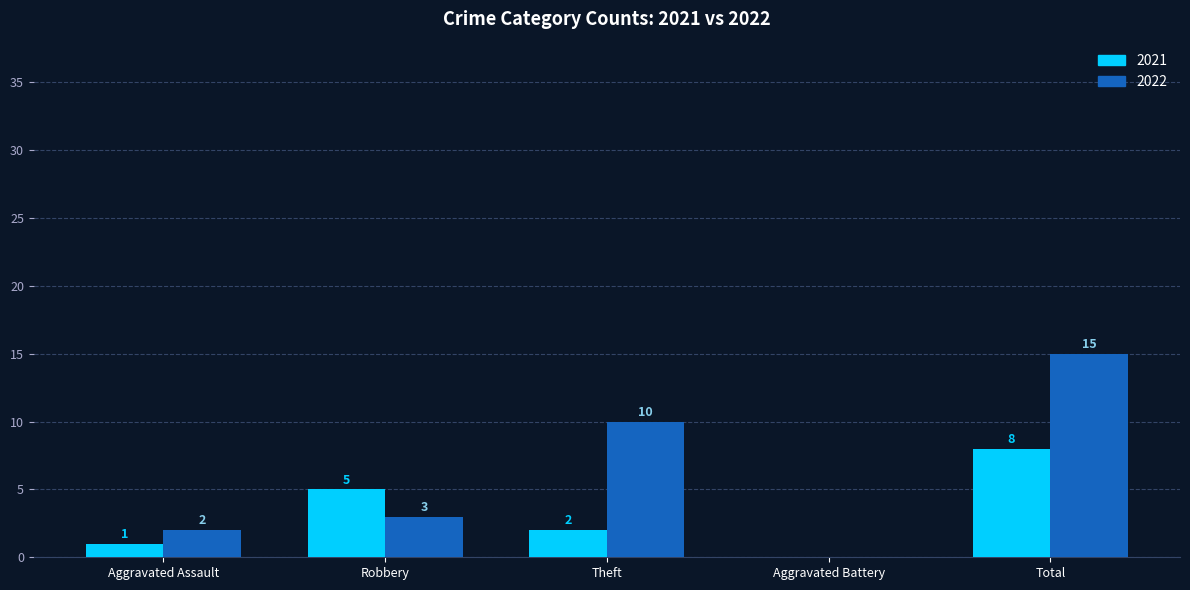

What is the sum of all 2021 values?

16